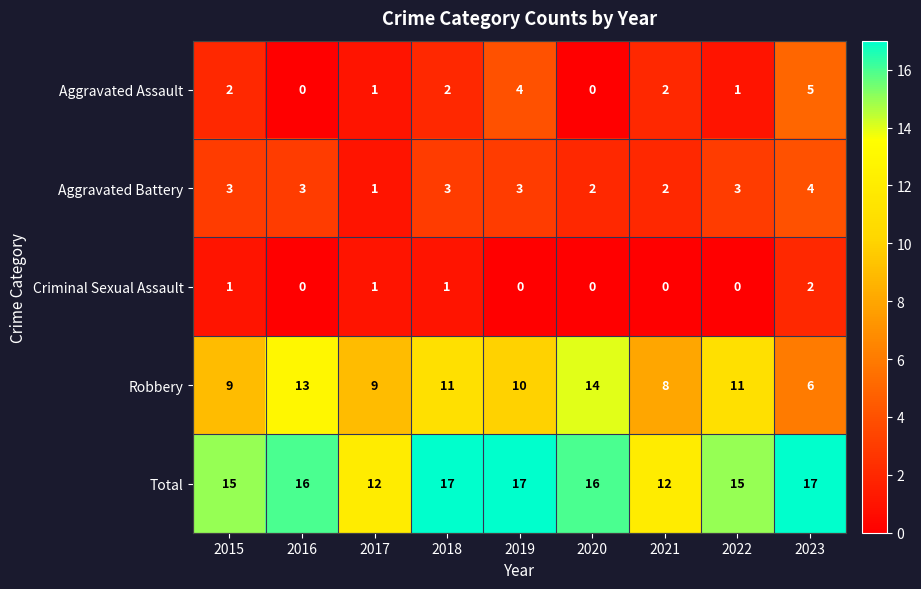

Which series has the largest range (max minus min)?

Robbery